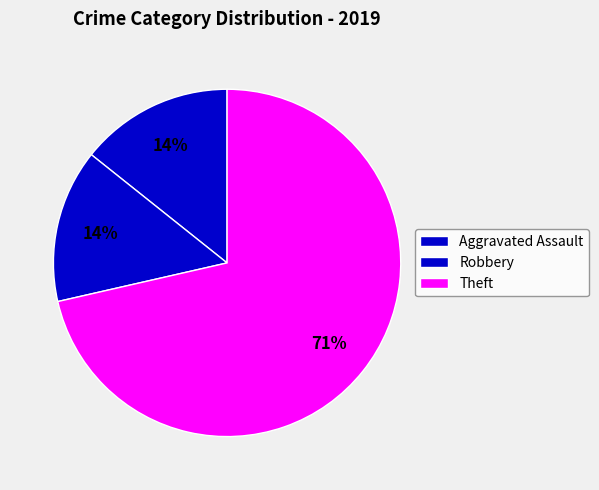

What is the majority slice?

Theft